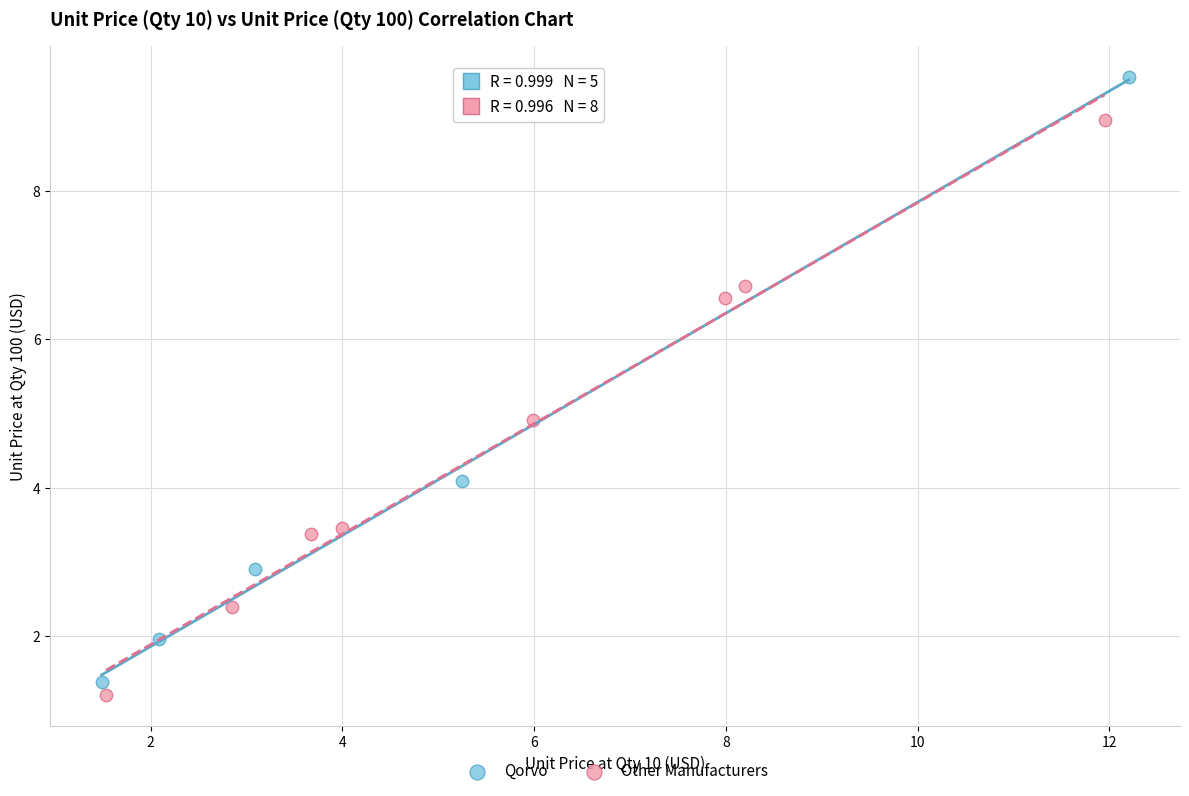

Which series reaches the maximum Y coordinate?

Qorvo